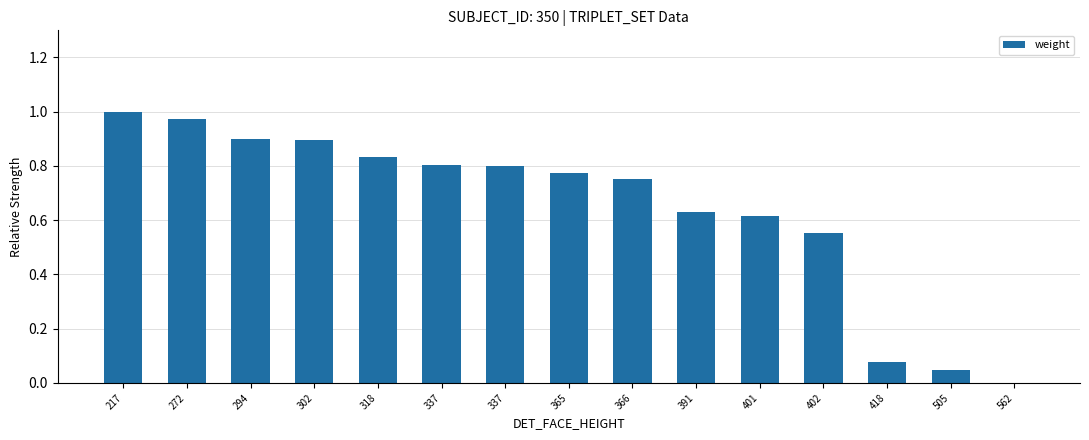

What is the value of the 11th bar from the left?

0.6